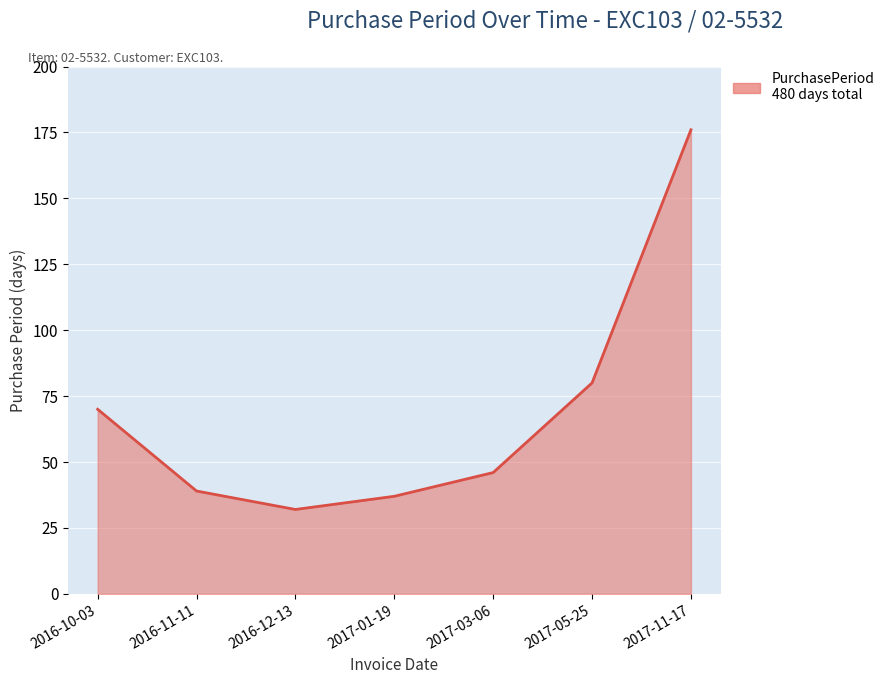

Which label corresponds to the largest value in the chart?

2017-11-17